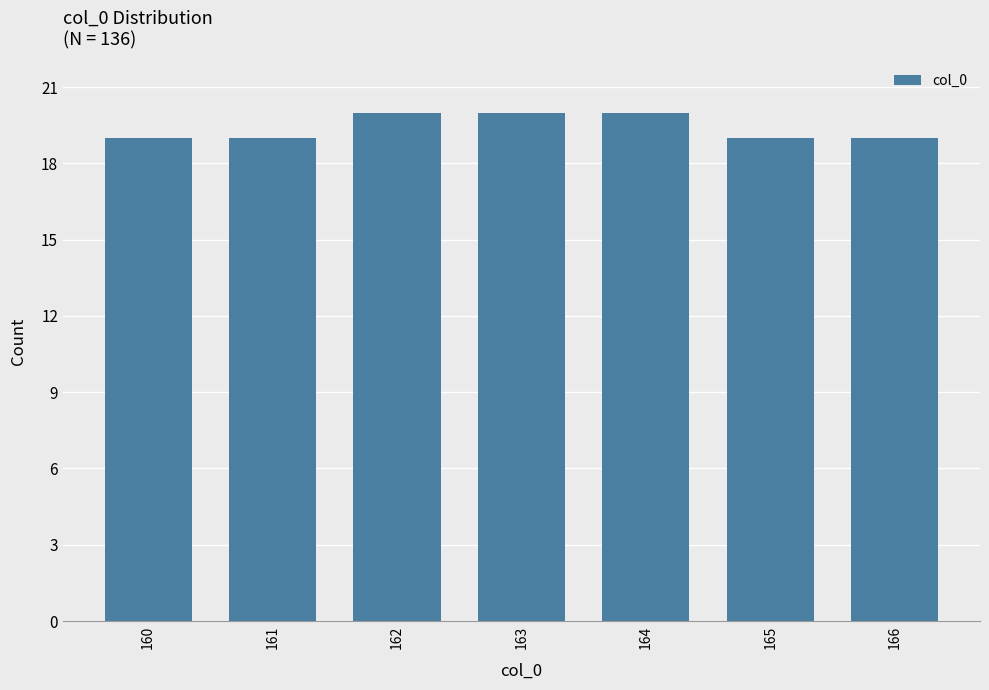

Reading left to right, list all the values displayed in this chart.

160=19	161=19	162=20	163=20	164=20	165=19	166=19